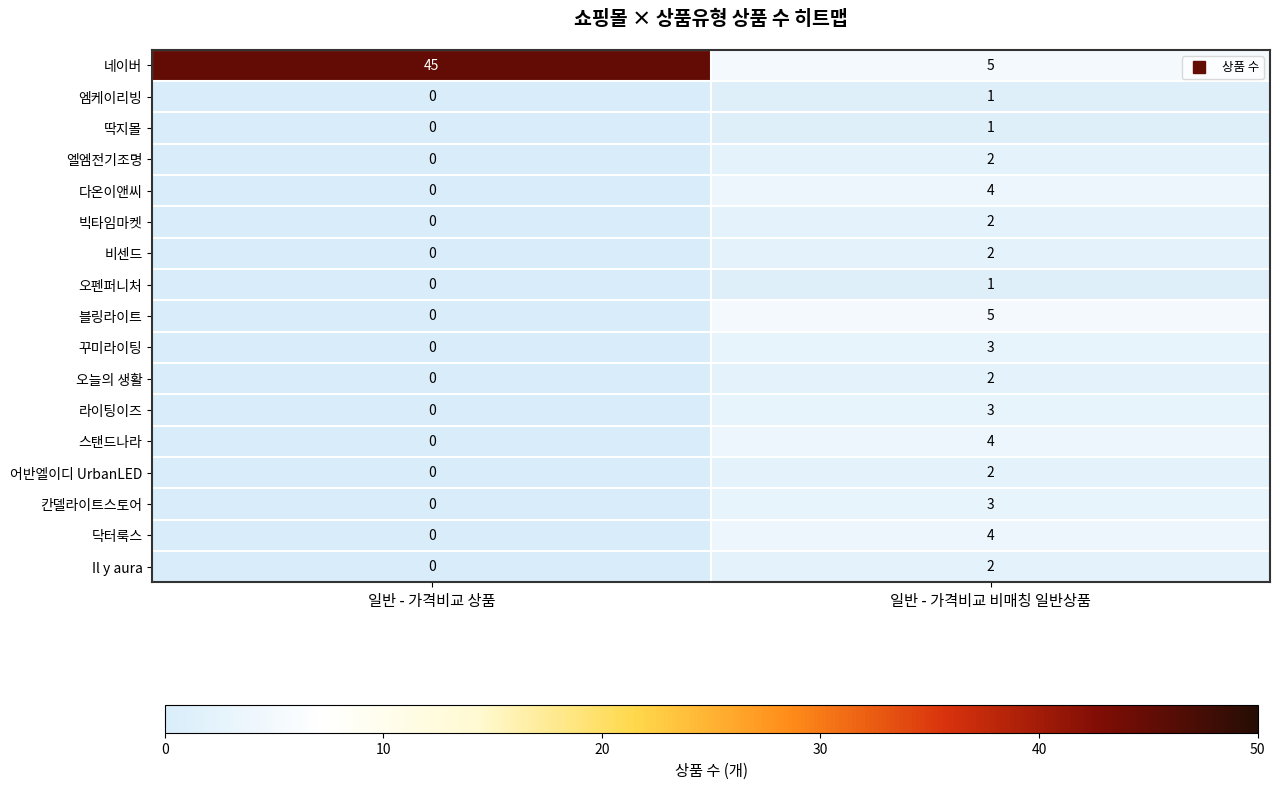

What value does the 꾸미라이팅 series have at 일반 - 가격비교 비매칭 일반상품?

3